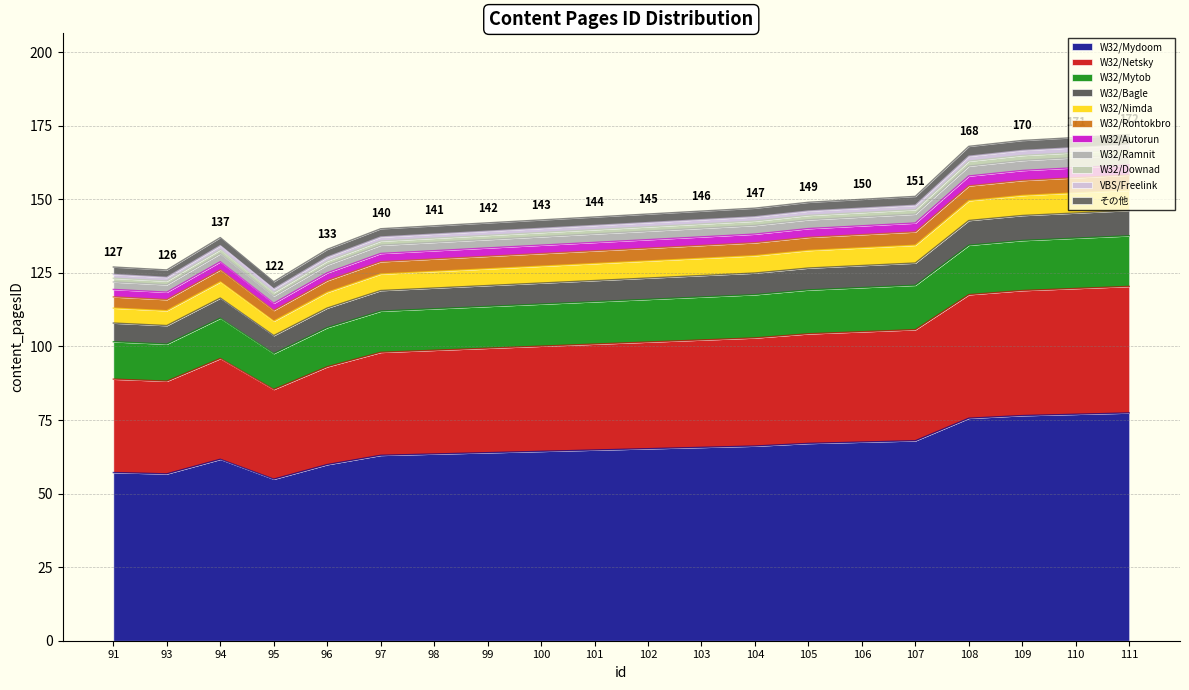

How many points are lower than both their immediate neighbors (excluding endpoints)?

2